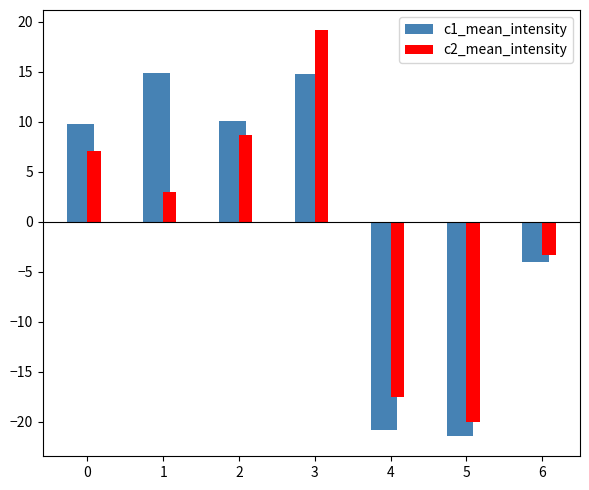

What are all the series names shown in the legend?

c1_mean_intensity, c2_mean_intensity